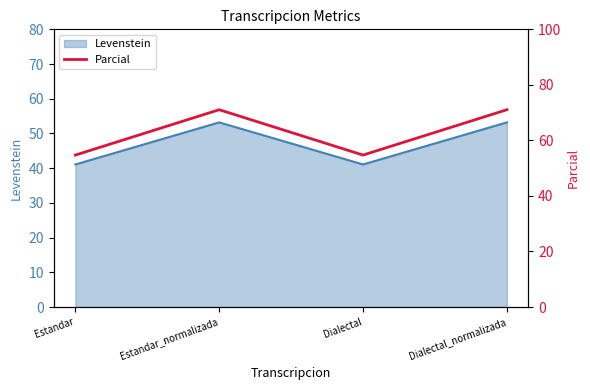

Which label corresponds to the smallest value in the chart?

Estandar